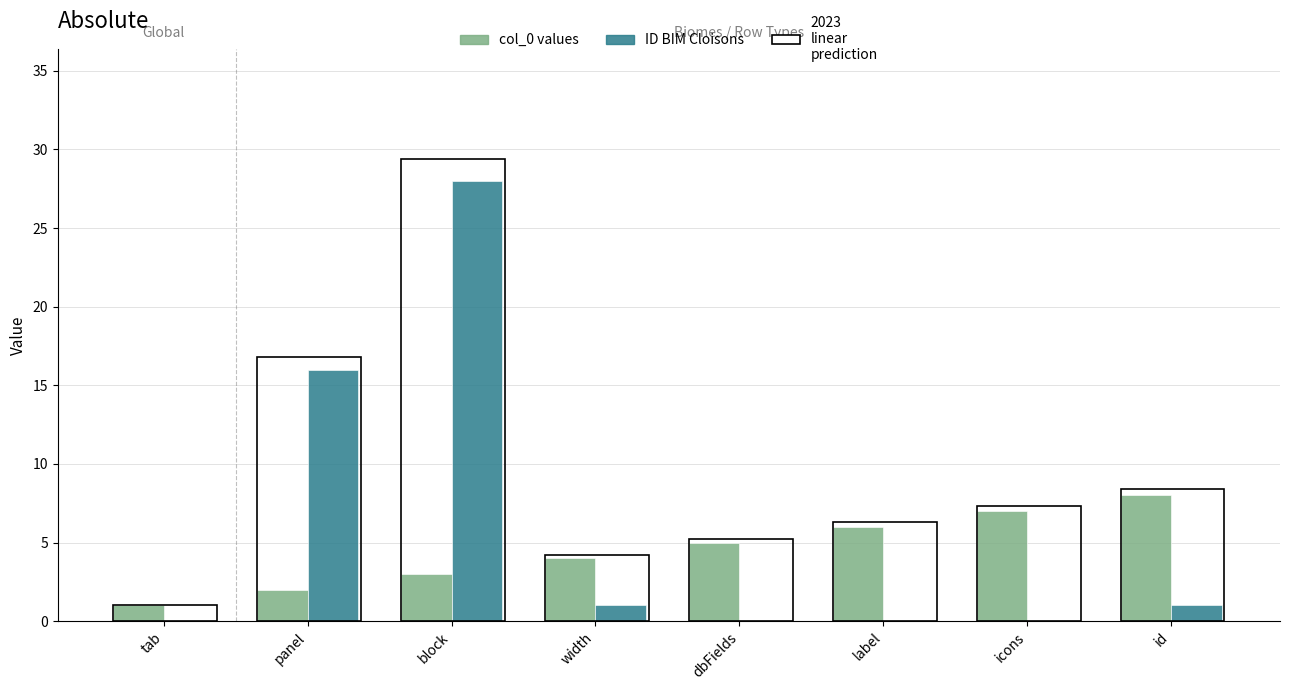

Which series changed the most between label and id?

col_0 values